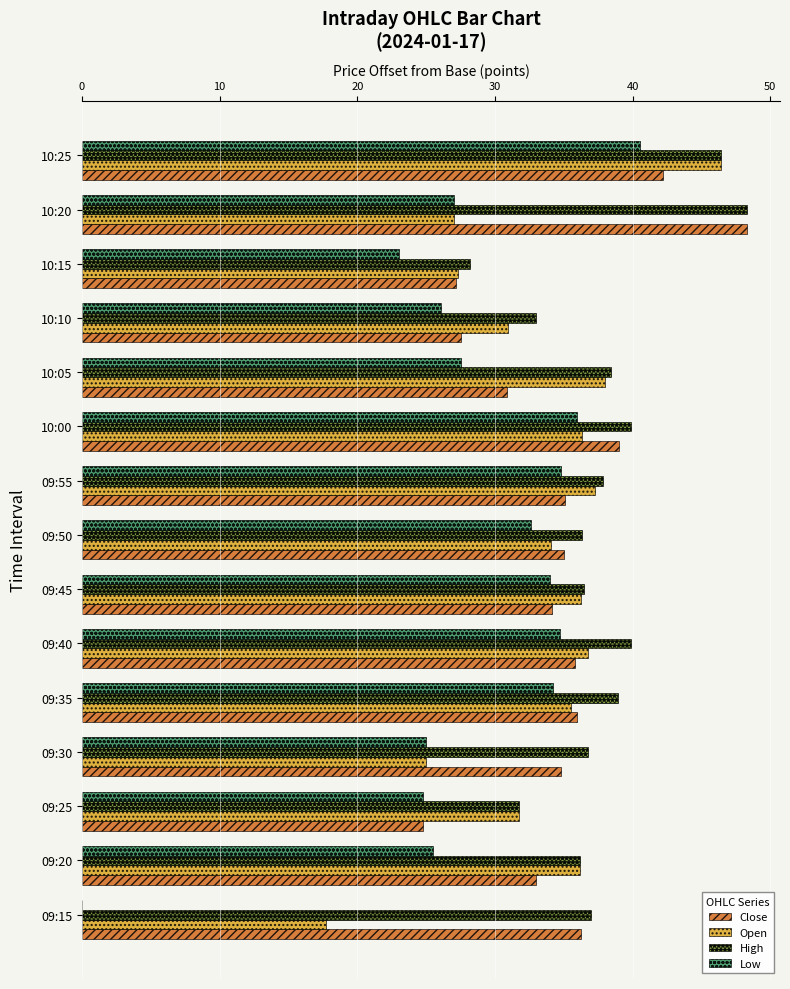

What is the sum of the Low values at 09:25 and 09:15?

24.8